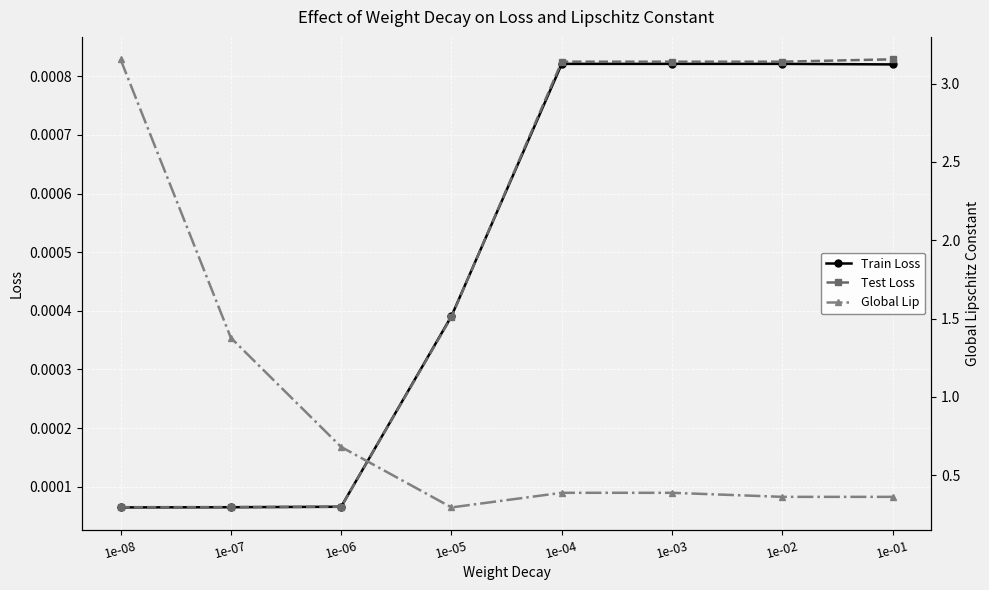

List the series in order of their peak value, highest first.

Global Lip, Test Loss, Train Loss